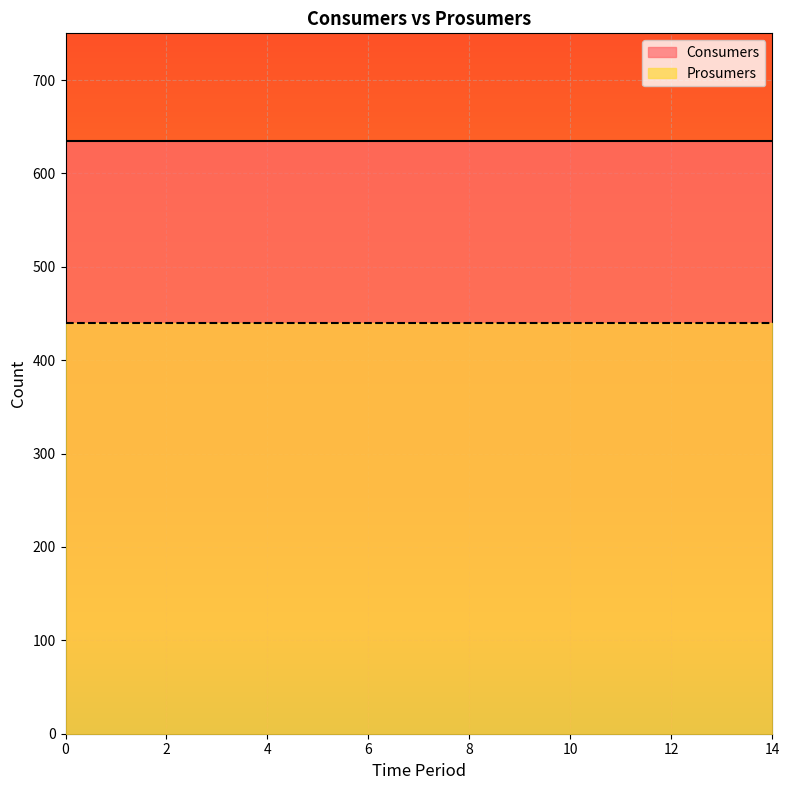

What is the lowest value of the Prosumers series?

440